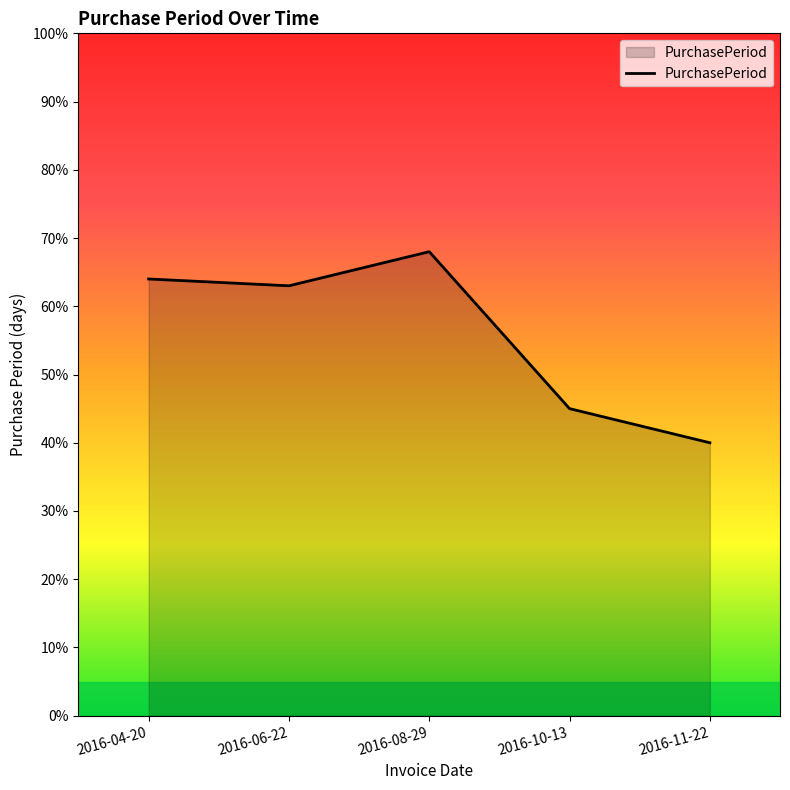

Reading right to left, transcribe all the data shown in this chart.

2016-11-22=40	2016-10-13=45	2016-08-29=68	2016-06-22=63	2016-04-20=64